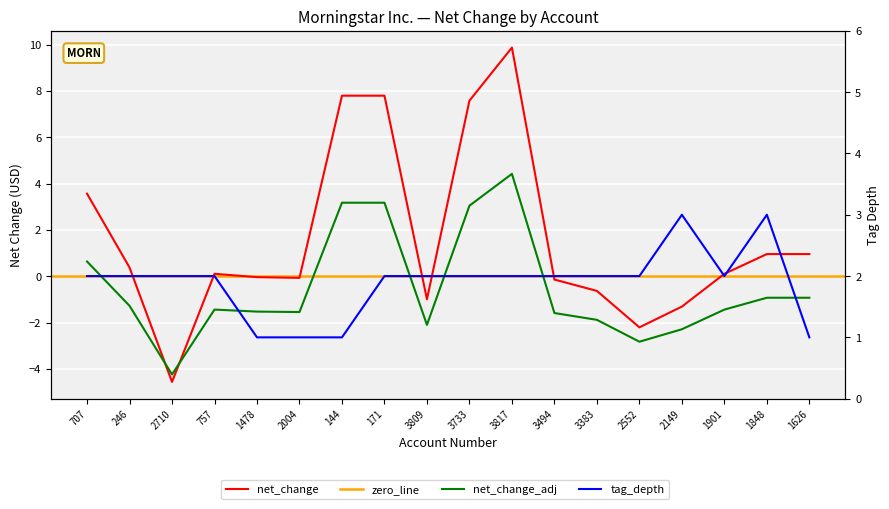

At which category is the sum across all series the highest?

3817